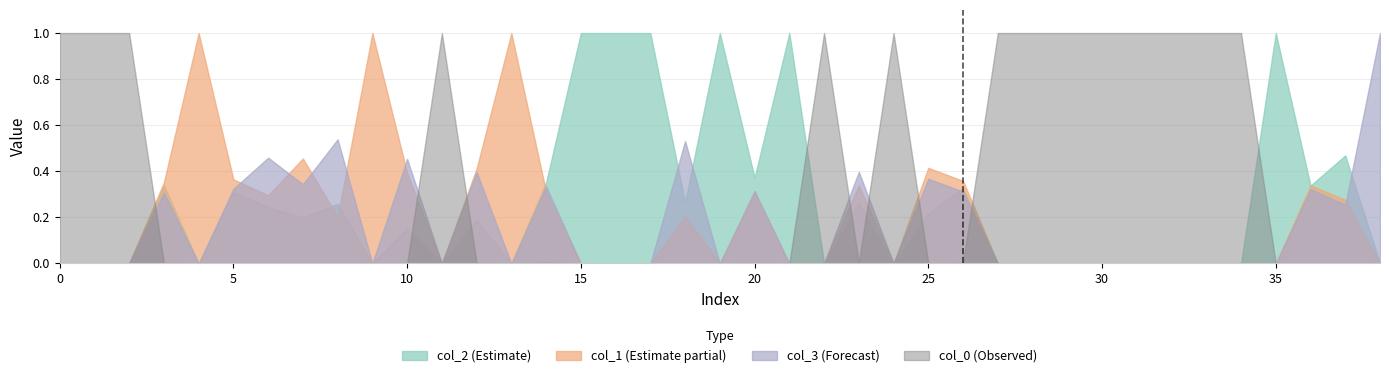

Is the value of col_3 at 12 greater than the value of col_1 at 0?

Yes